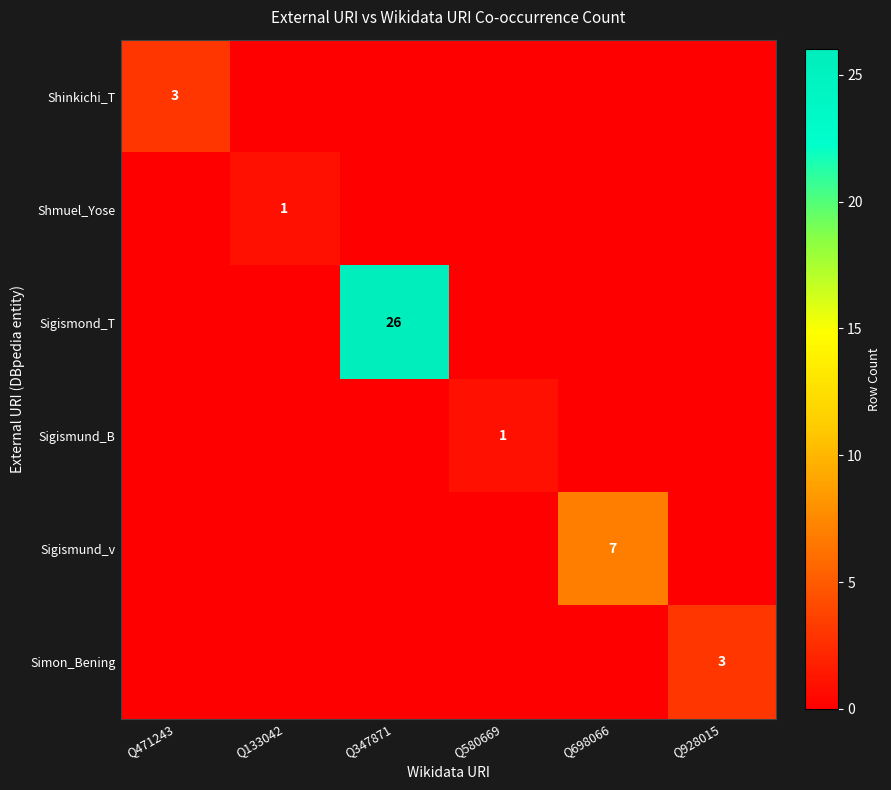

What is the spread (max minus min) of values at Q580669?

1